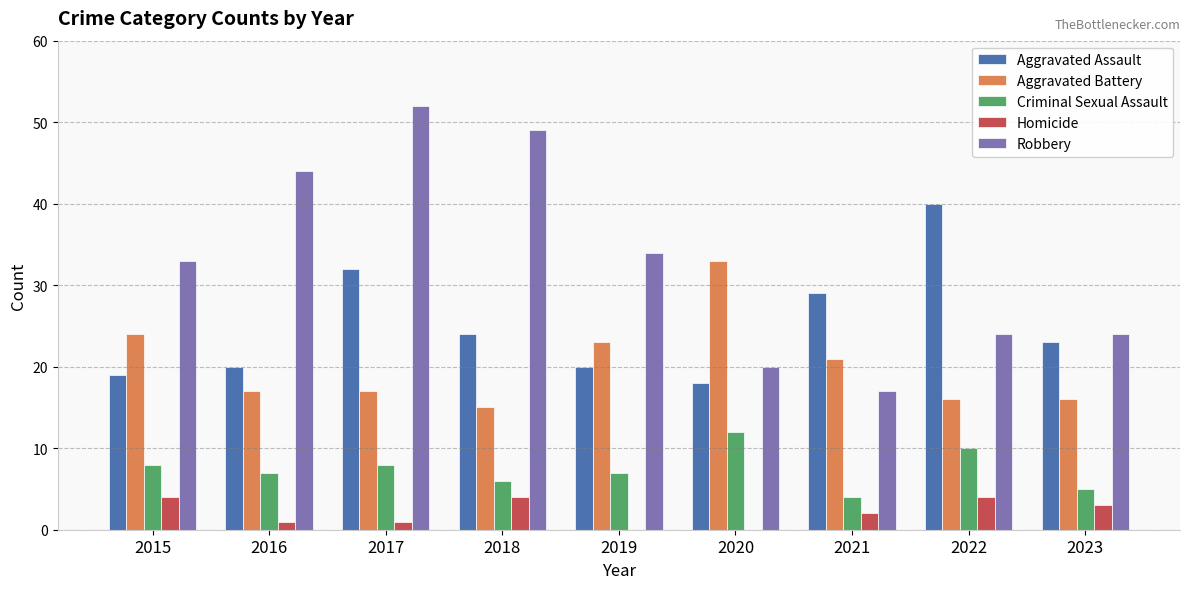

What is the spread (max minus min) of values at 2015?

29